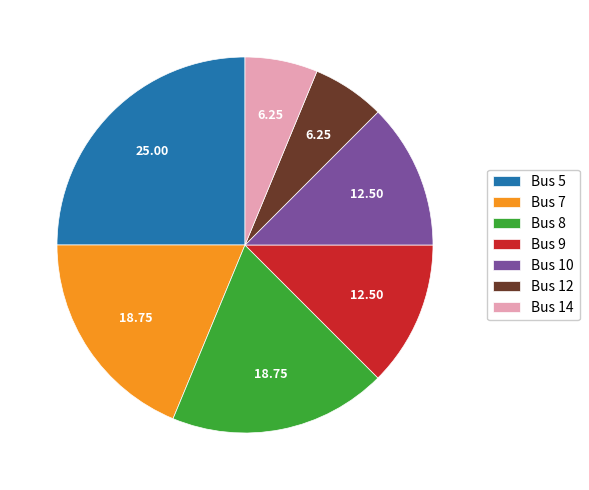

How many segments does this pie chart have?

7